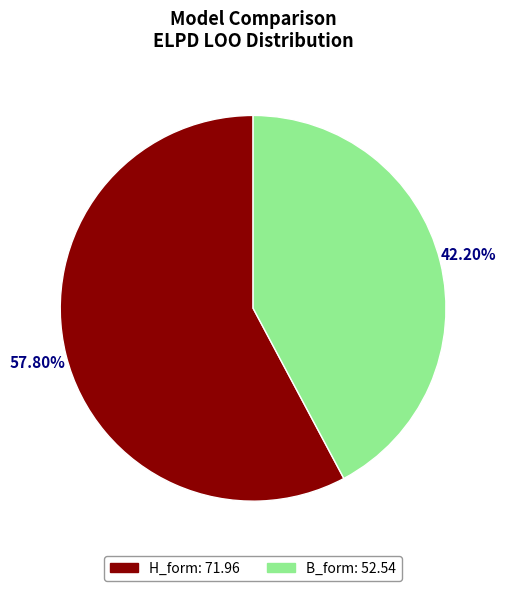

Is B_form the majority of the pie?

No